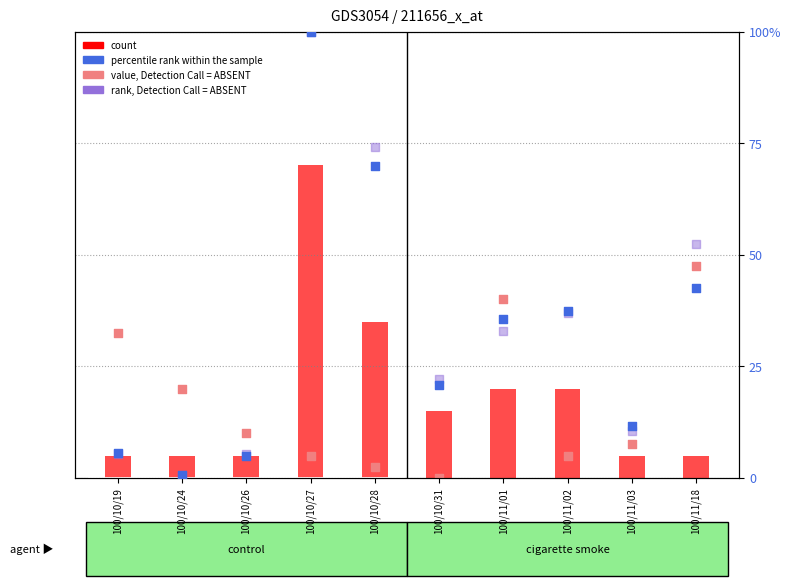

Which series has the largest total across all categories?

rank, Detection Call = ABSENT